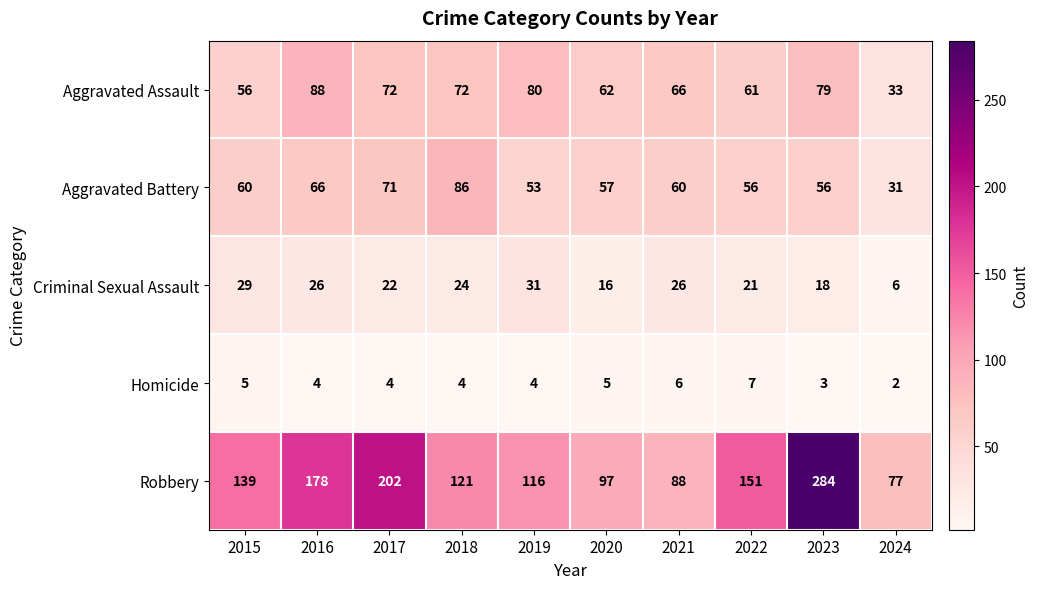

At which category is the sum across all series the highest?

2023